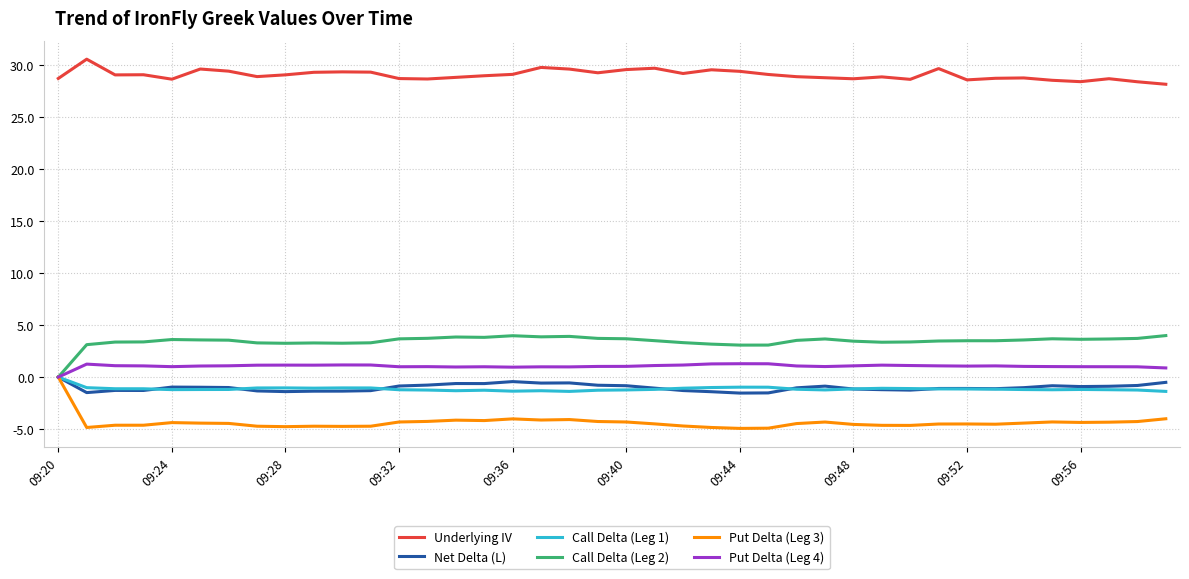

True or false: Underlying IV and Call Delta (Leg 1) cross at least once.

False